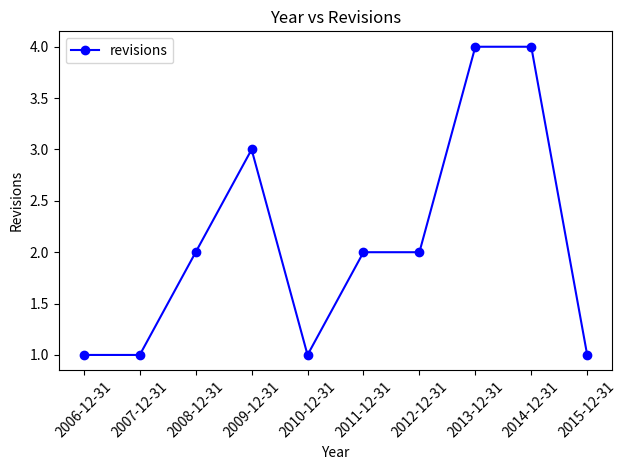

The value at 2014-12-31 is 4. True or false?

True